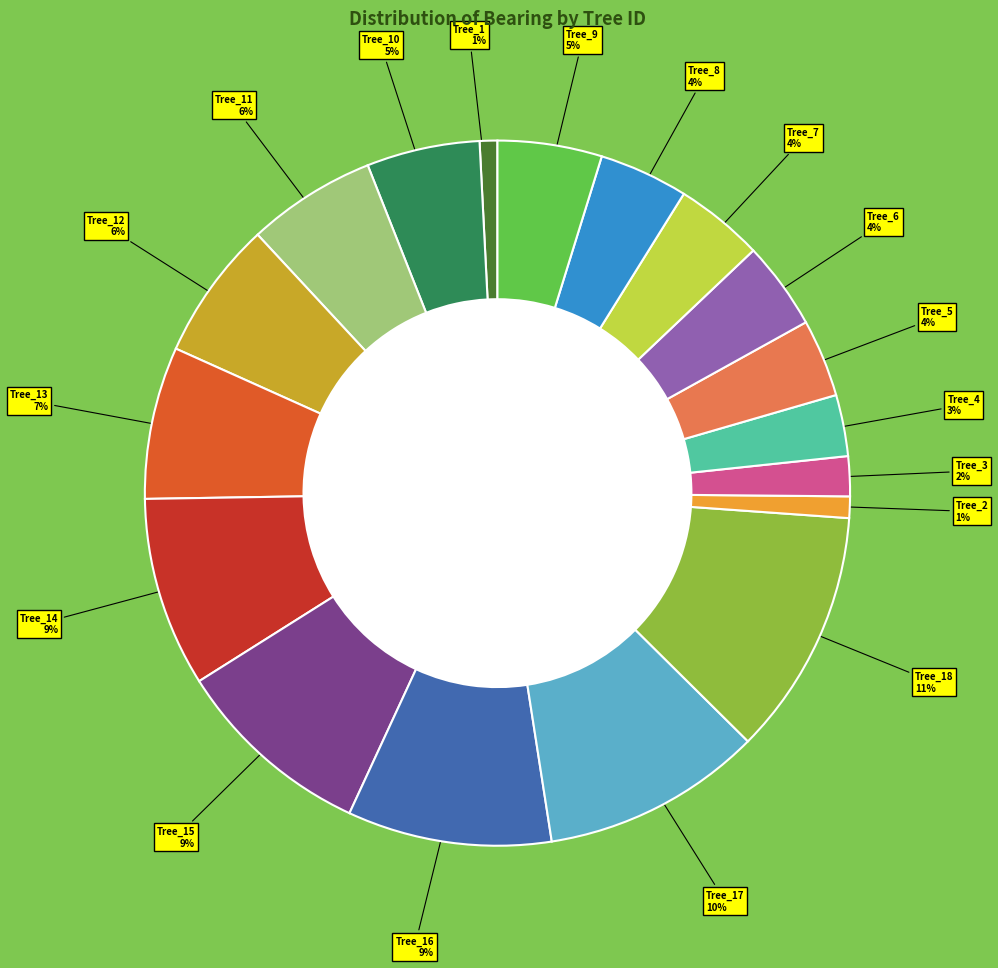

How many slices are in this pie chart?

18